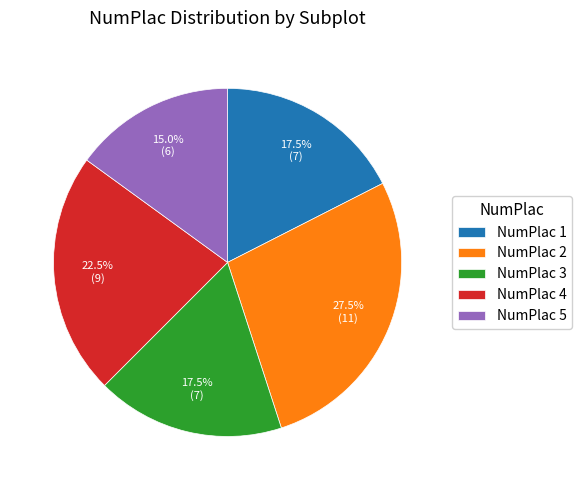

Does any single category account for the majority?

No